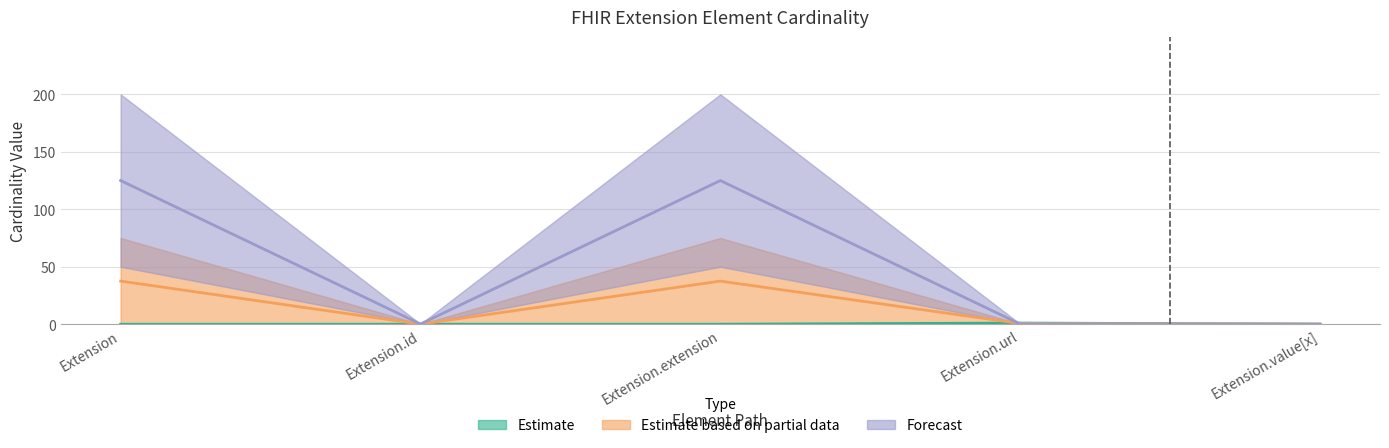

What is the difference between the maximum and minimum values in the Forecast series?

124.8